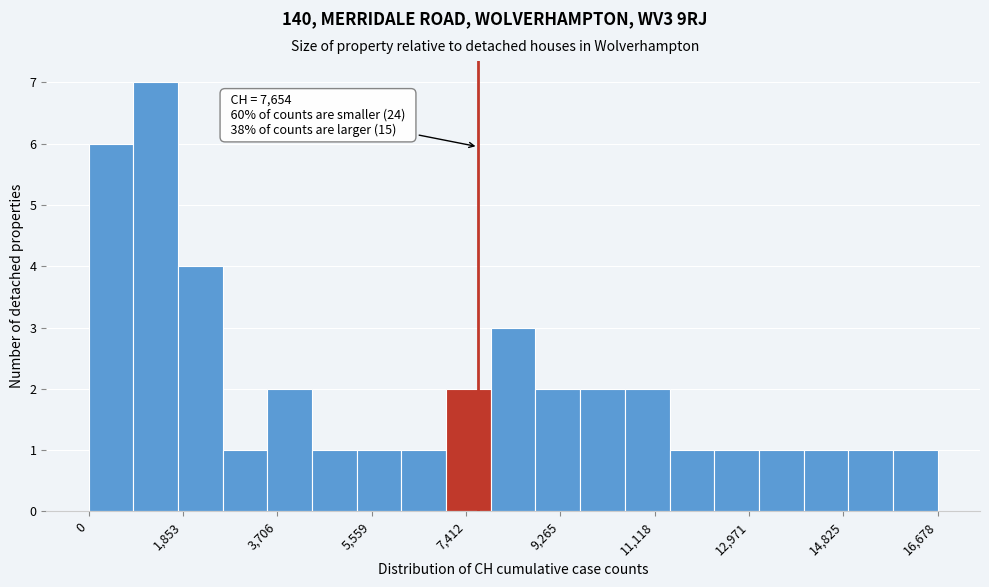

Which range on the x-axis has the tallest bar?

800 to 1800